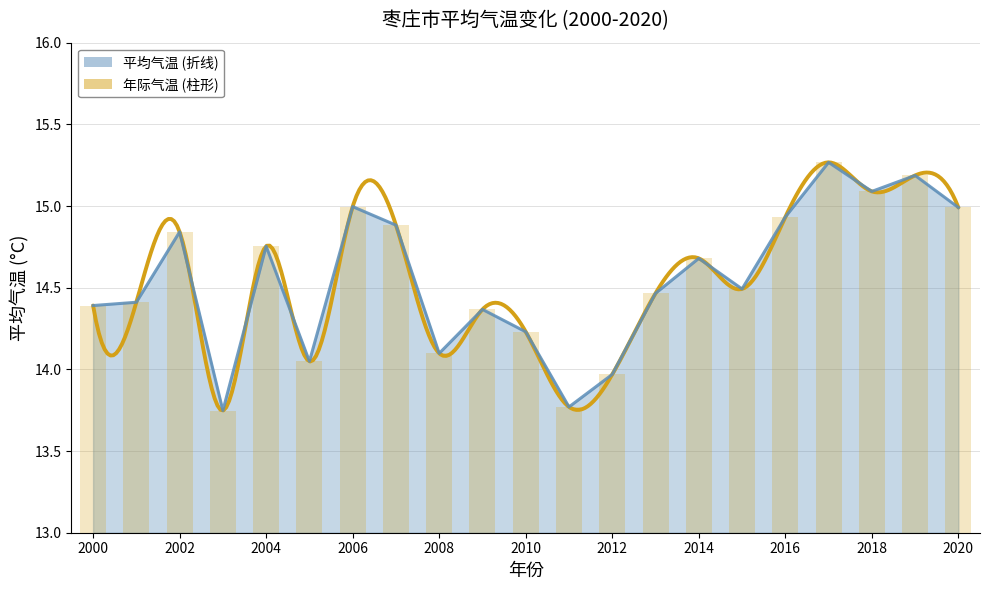

How many bars are there in total?

21